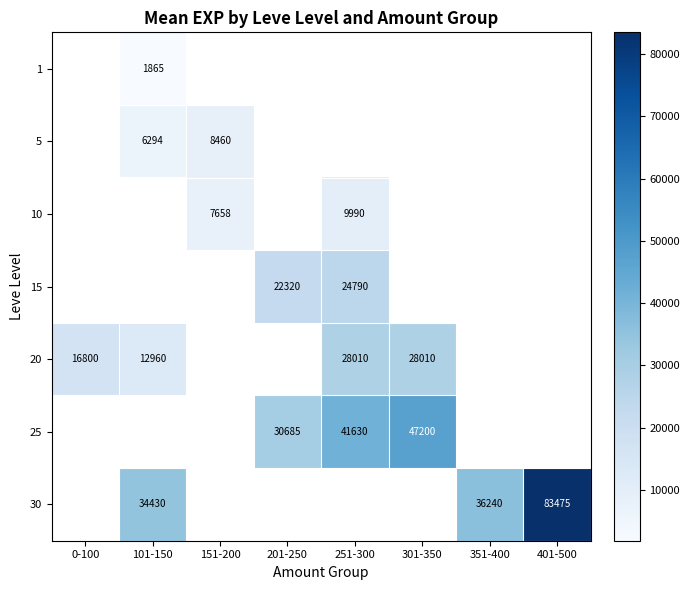

True or false: 30 has a value of 34430 at 101-150.

True